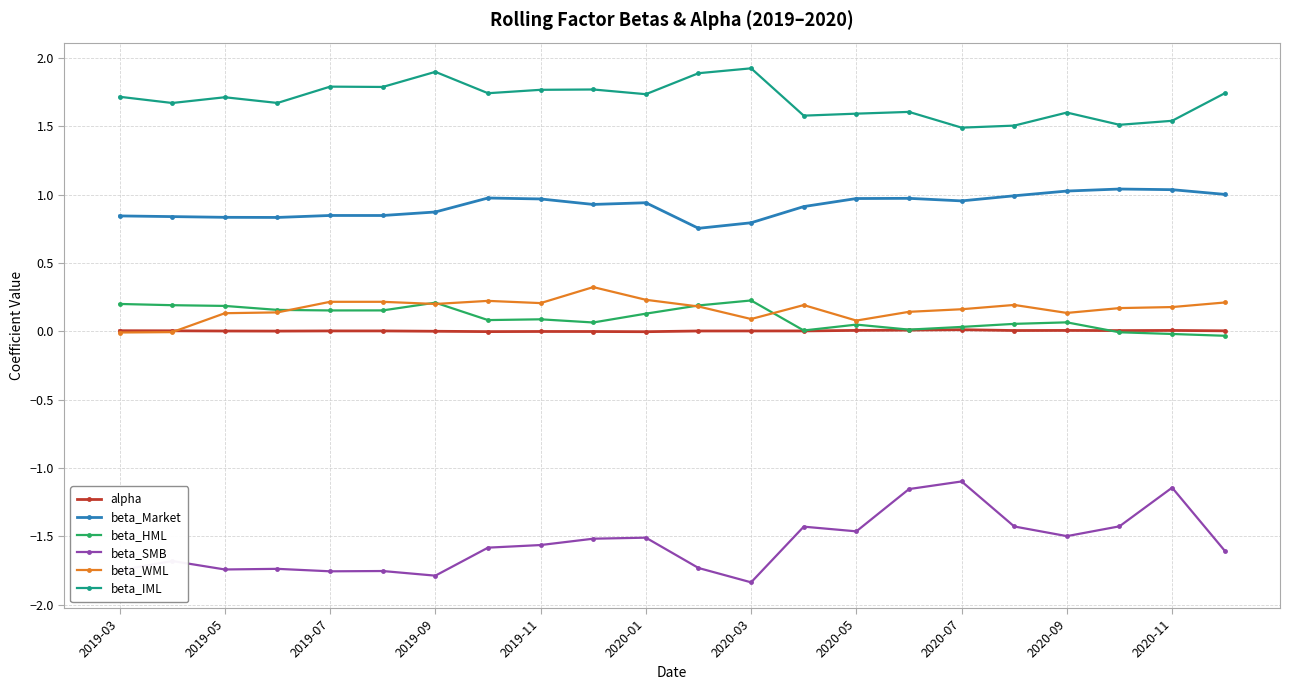

True or false: beta_SMB has more than 0 points higher than both neighbors.

True